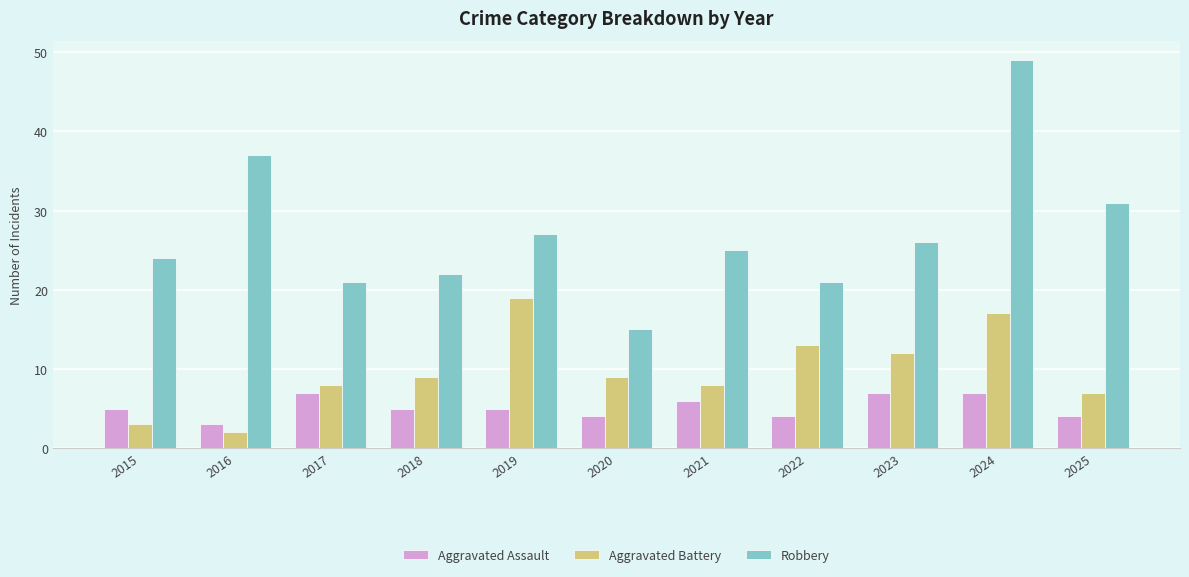

Which series has the largest range (max minus min)?

Robbery